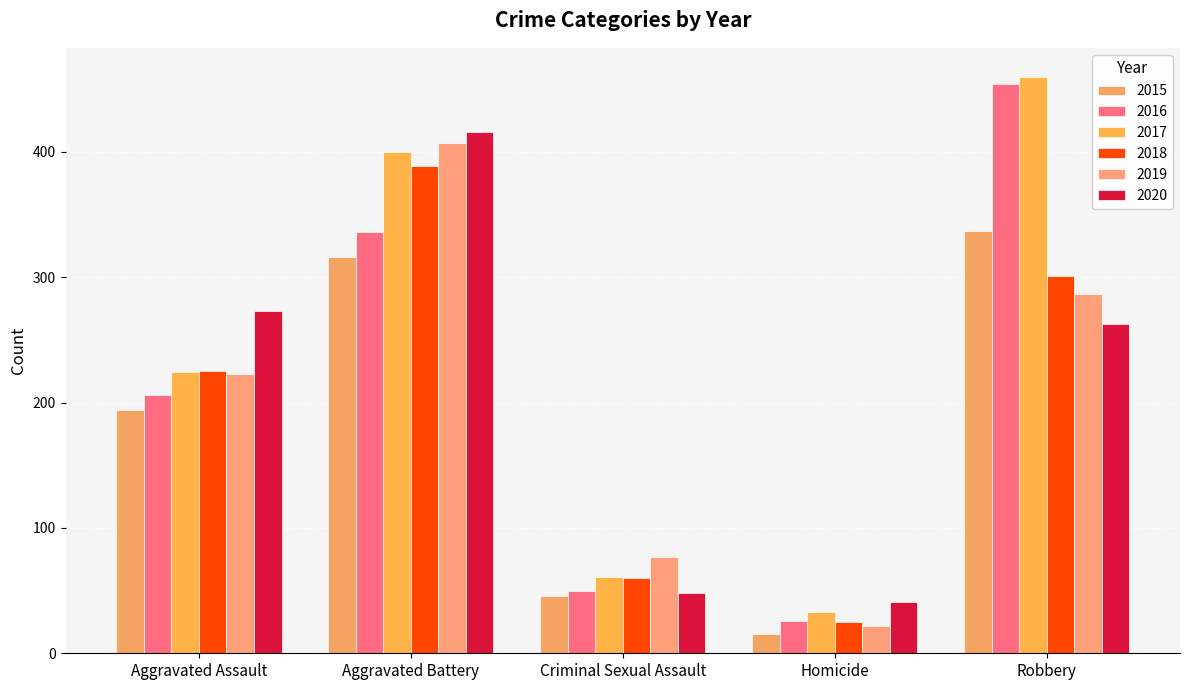

True or false: 2019 has a value of 108 at Robbery.

False